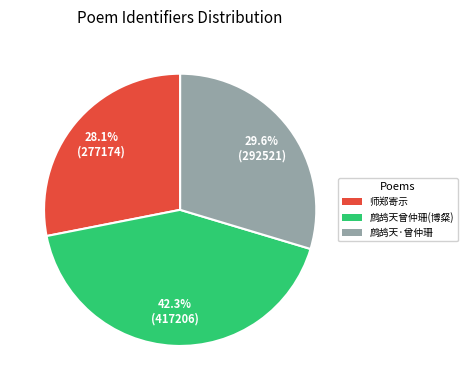

Is there any slice that represents more than half of the pie?

No